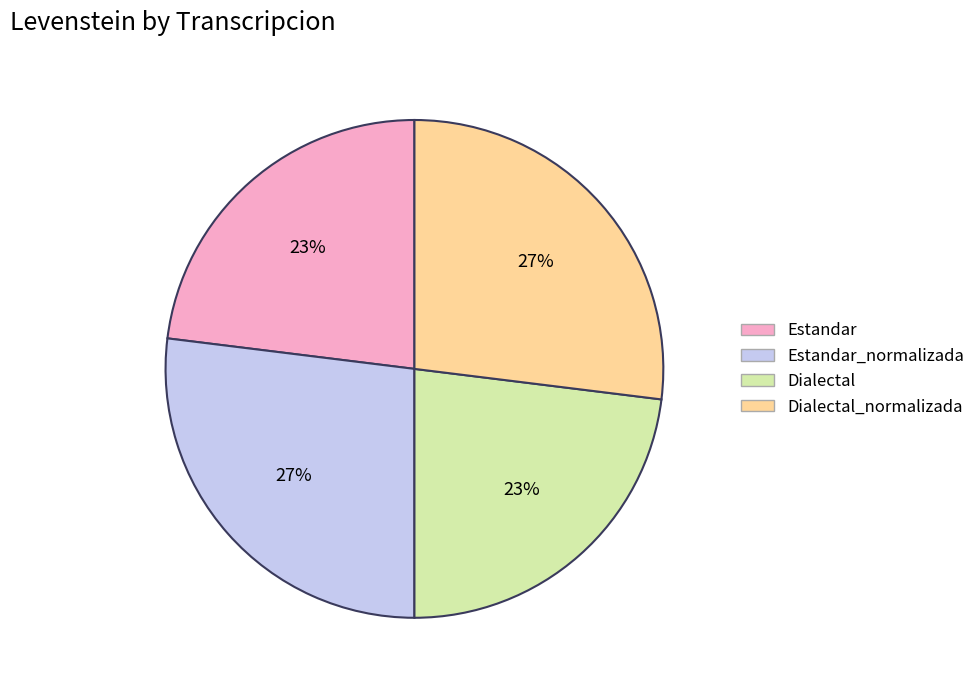

How many segments does this pie chart have?

4